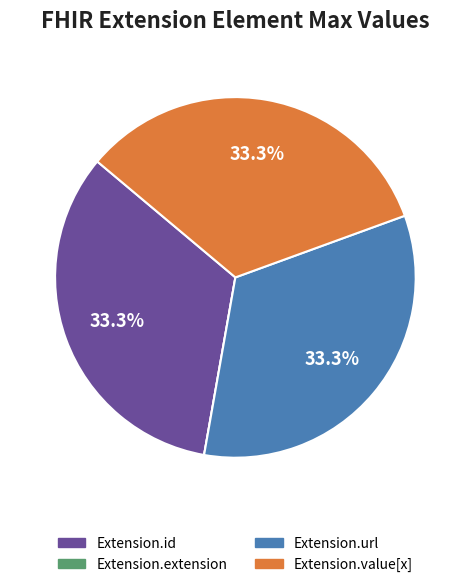

Does Extension.url represent more than half of the total?

No